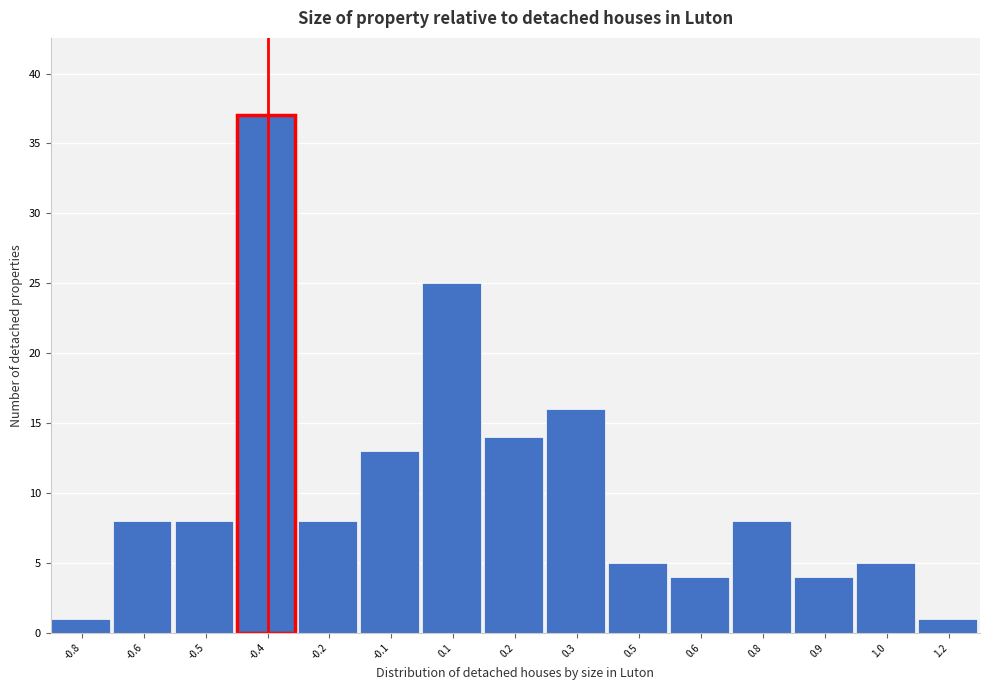

Reading left to right, what are all the values shown in this chart?

-0.8=1	-0.6=8	-0.5=8	-0.4=37	-0.2=8	-0.1=13	0.1=25	0.2=14	0.3=16	0.5=5	0.6=4	0.8=8	0.9=4	1.0=5	1.2=1